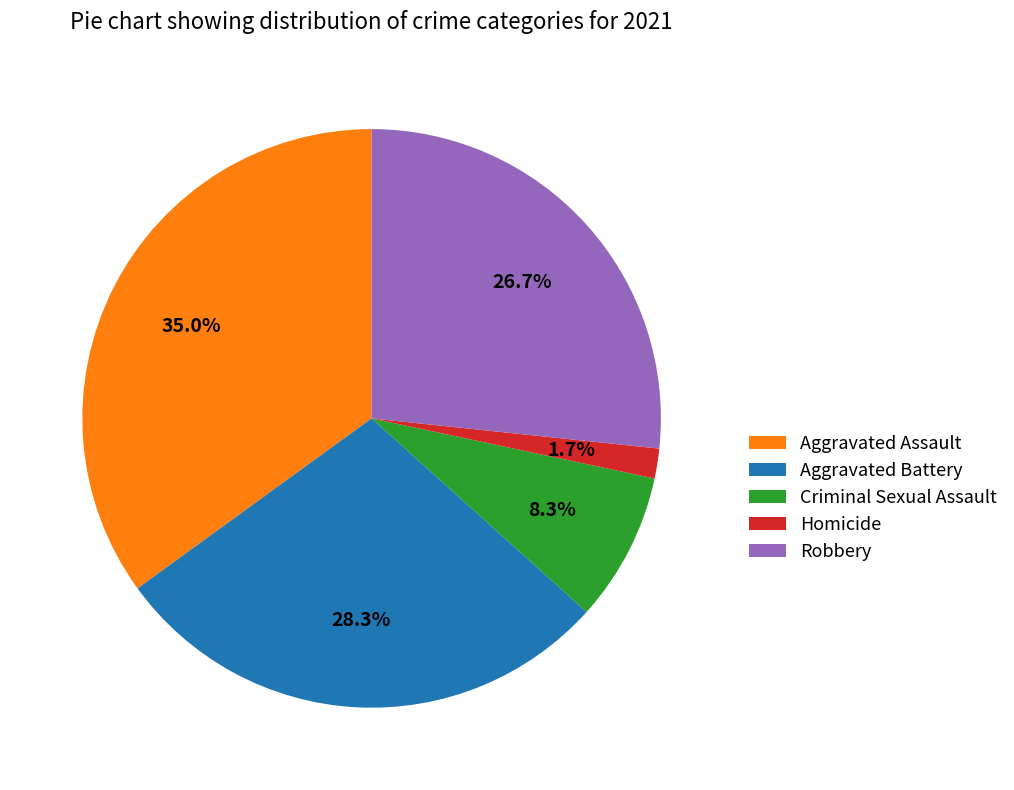

What percentage is the Criminal Sexual Assault slice, to the nearest percent?

8%